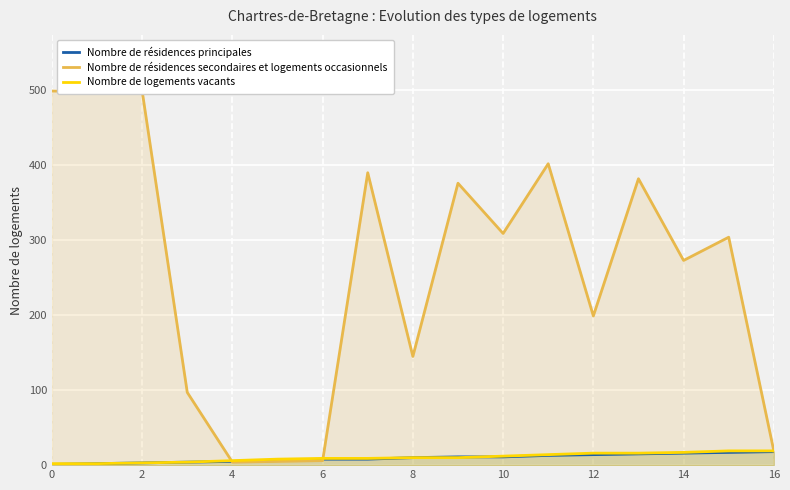

At how many categories does at least one series exceed 305?

8